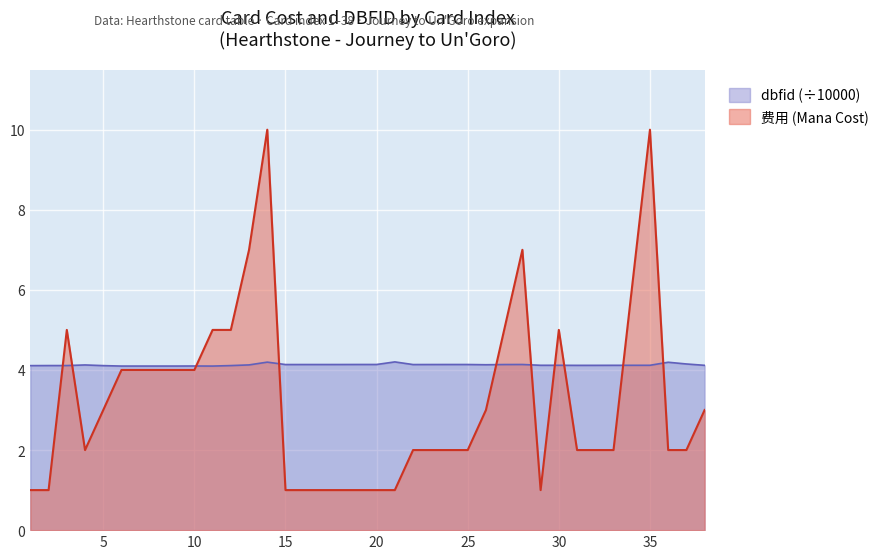

Count the 费用 (Card Cost) values in the range 1 to 5.

33